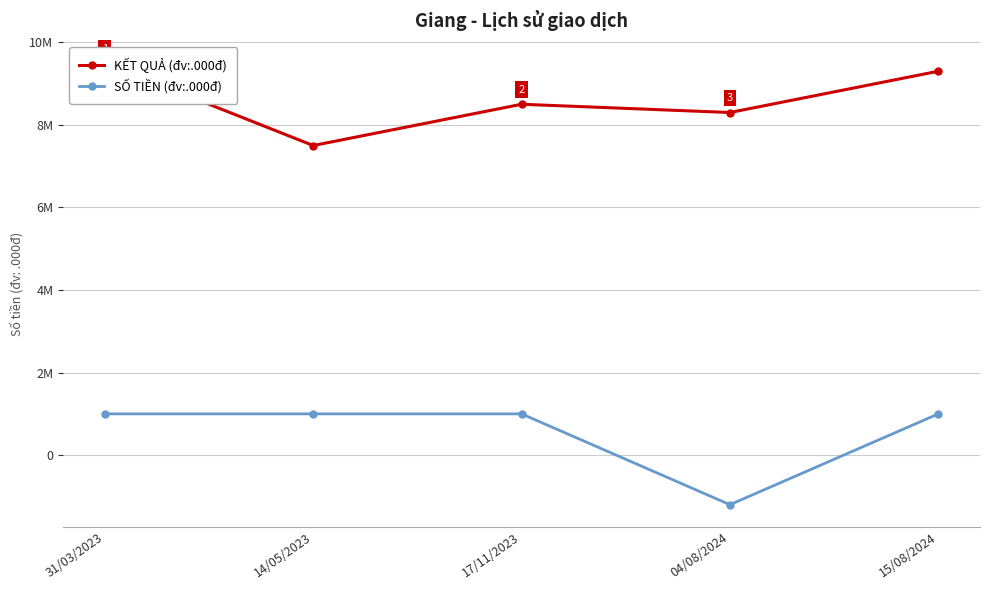

Reading left to right, list all the values displayed in this chart.

KẾT QUẢ (đv:.000đ): 9500	7500	8500	8300	9300
SỐ TIỀN (đv:.000đ): 1000	1000	1000	-1200	1000